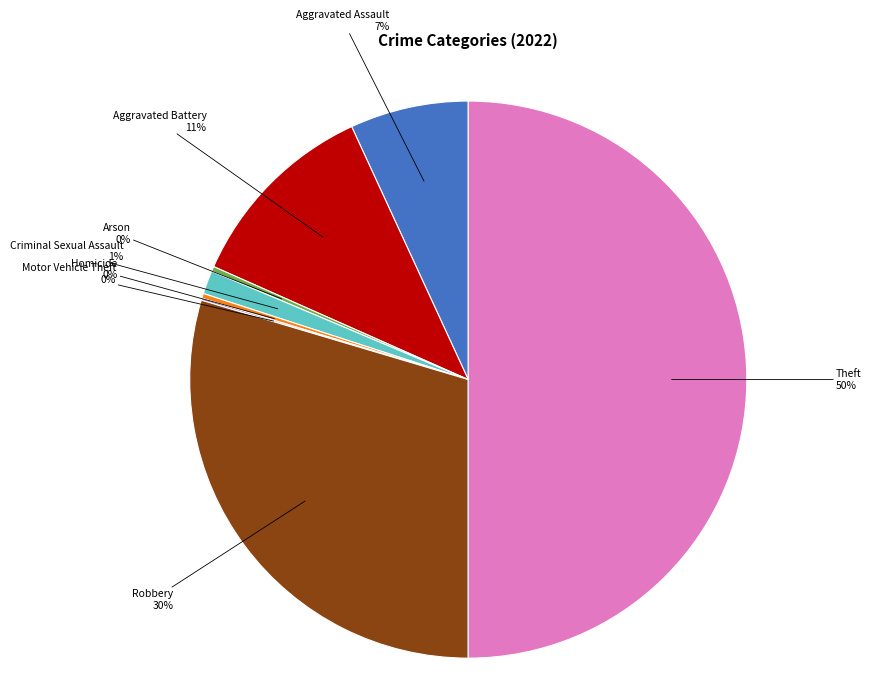

Does Aggravated Battery represent more than half of the total?

No